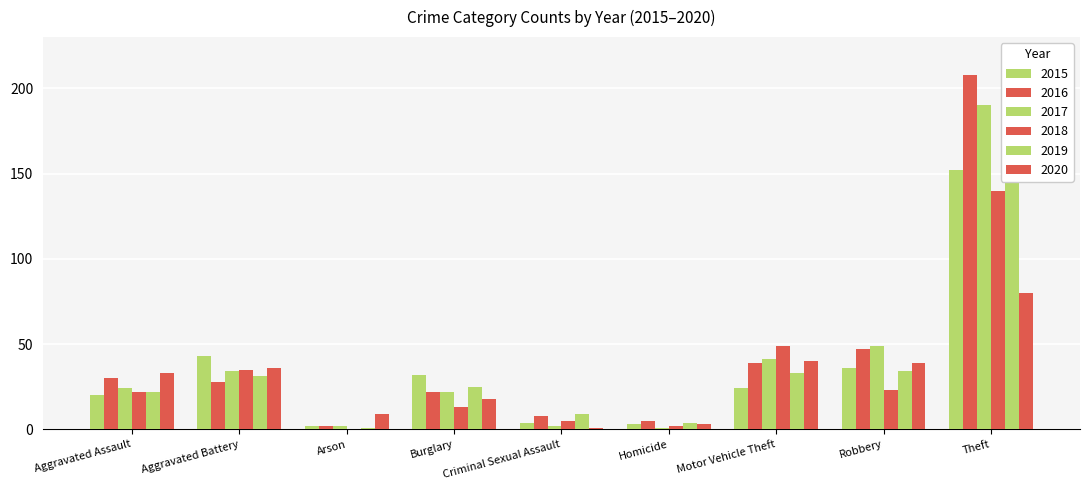

Reading left to right, list all the values displayed in this chart.

2015: 20	43	2	32	4	3	24	36	152
2016: 30	28	2	22	8	5	39	47	208
2017: 24	34	2	22	2	1	41	49	190
2018: 22	35	0	13	5	2	49	23	140
2019: 22	31	1	25	9	4	33	34	149
2020: 33	36	9	18	1	3	40	39	80